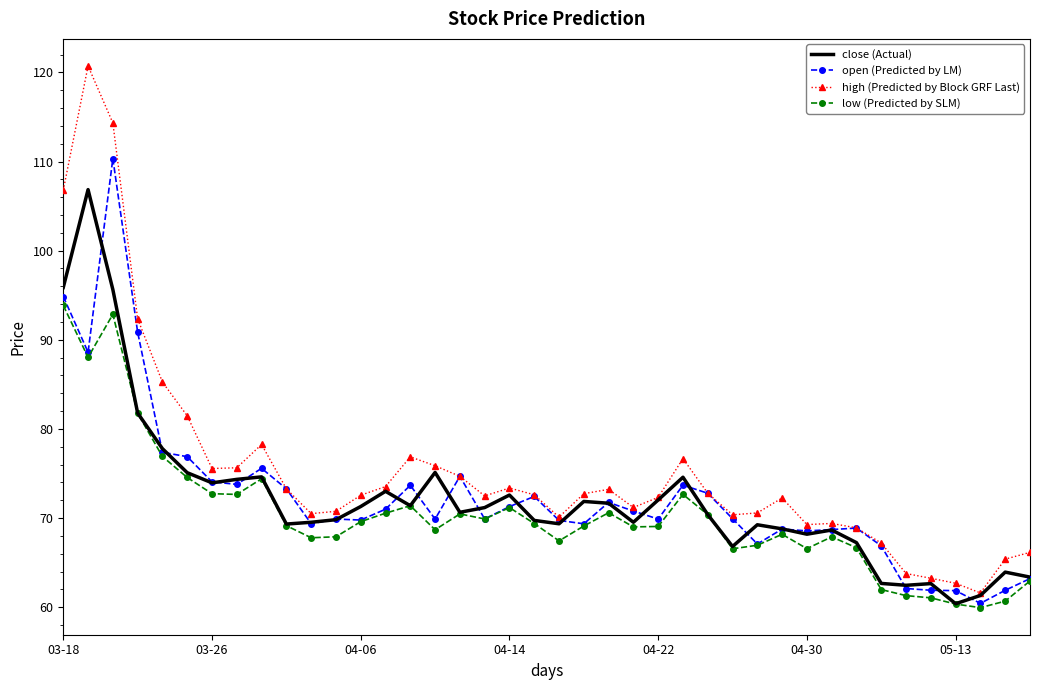

Rank the series by their maximum value, from highest to lowest.

high (Predicted by Block GRF Last), open (Predicted by LM), close (Actual), low (Predicted by SLM)